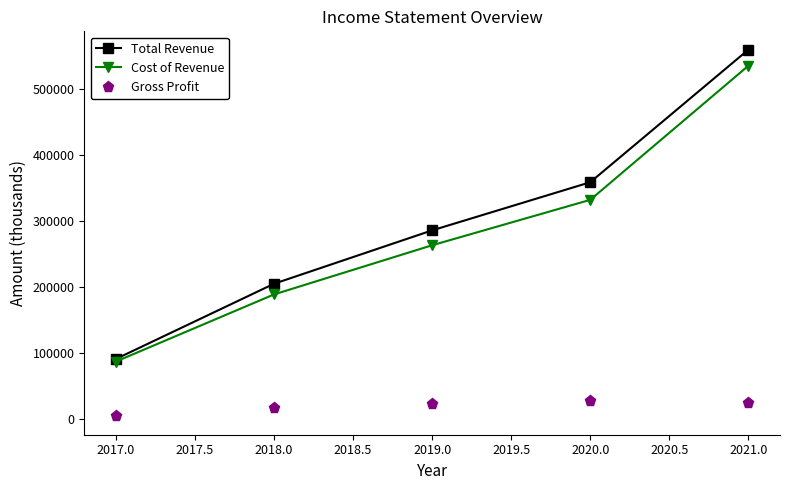

The value of Total Revenue at 2018.0 is 205200. True or false?

True